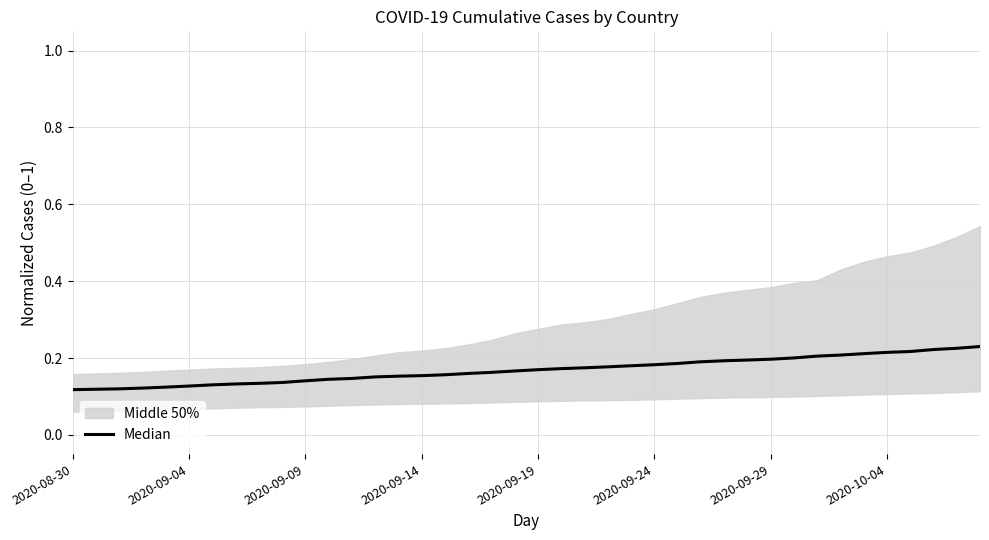

Which category has the lowest value across all series?

2020-08-30